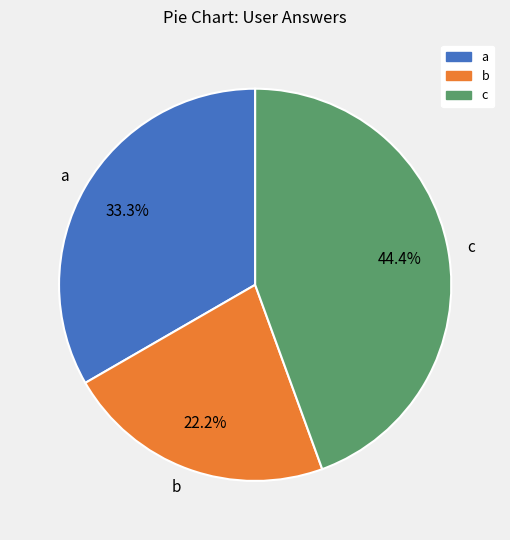

How many segments does this pie chart have?

3